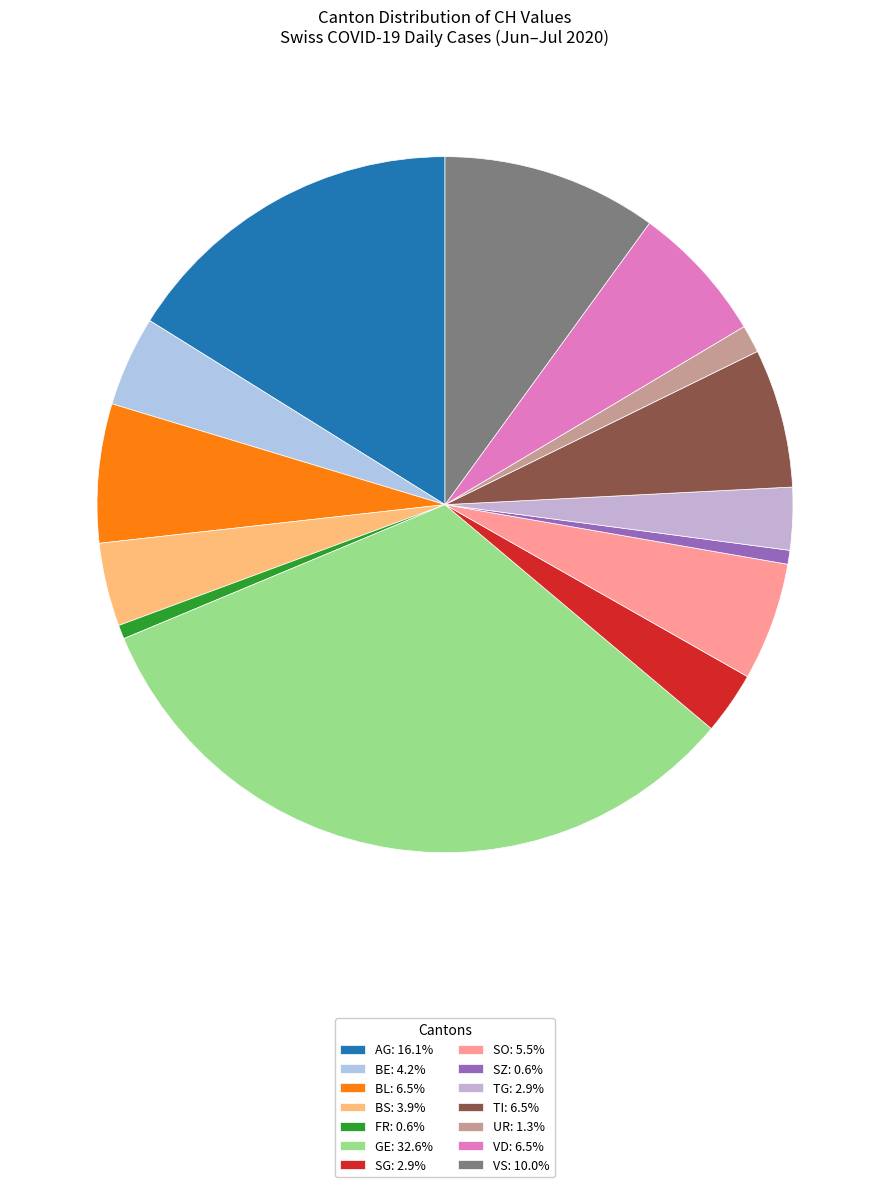

Count the number of slices in the pie.

14